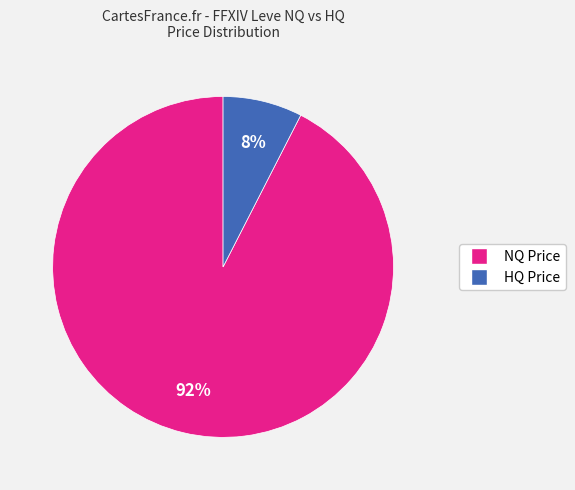

Is there a majority slice in this chart?

Yes